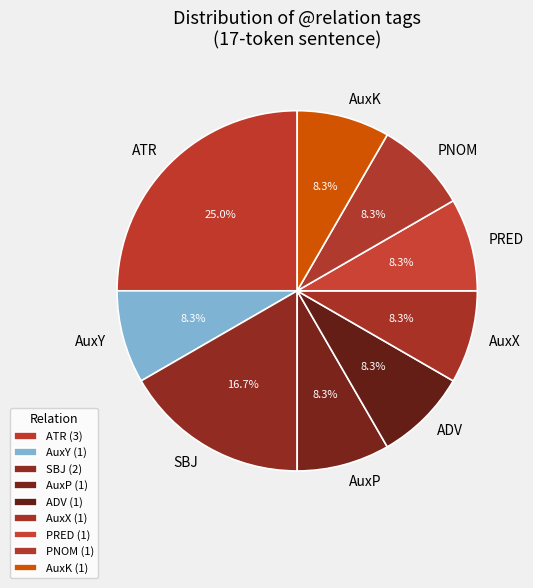

To the nearest percent, what is the difference between the largest and smallest slice percentages?

17%